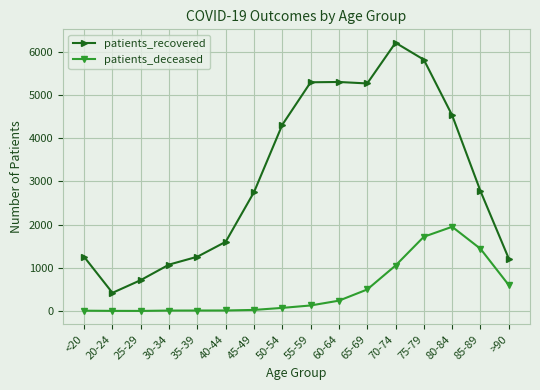

Which series has the largest range (max minus min)?

patients_recovered